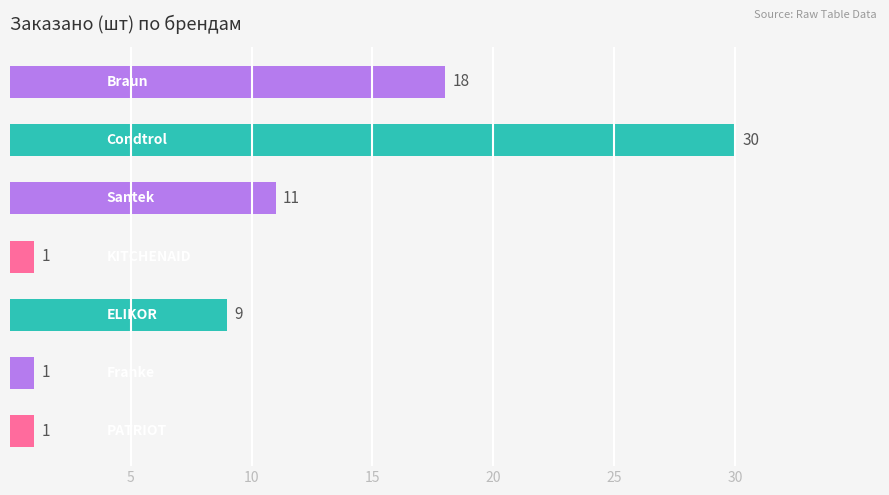

Count the values in the range 1 to 18.

6